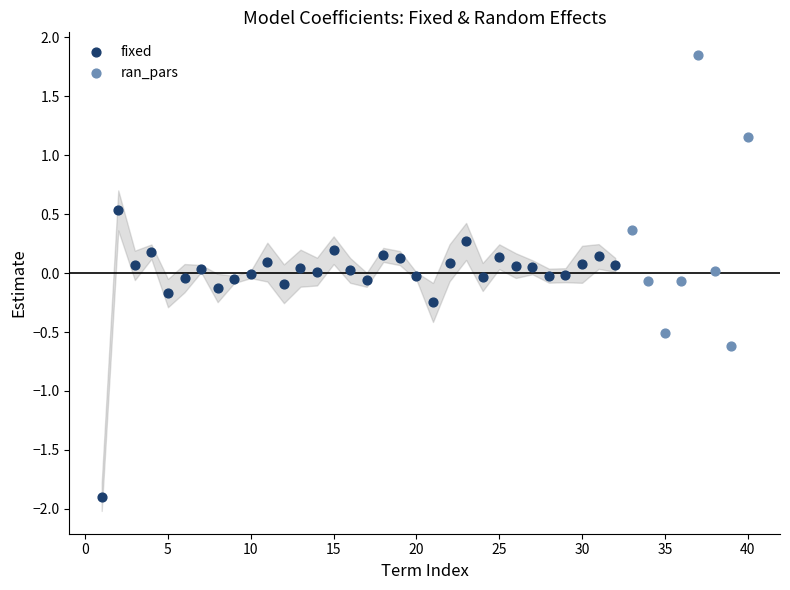

Which series reaches the maximum Y coordinate?

ran_pars